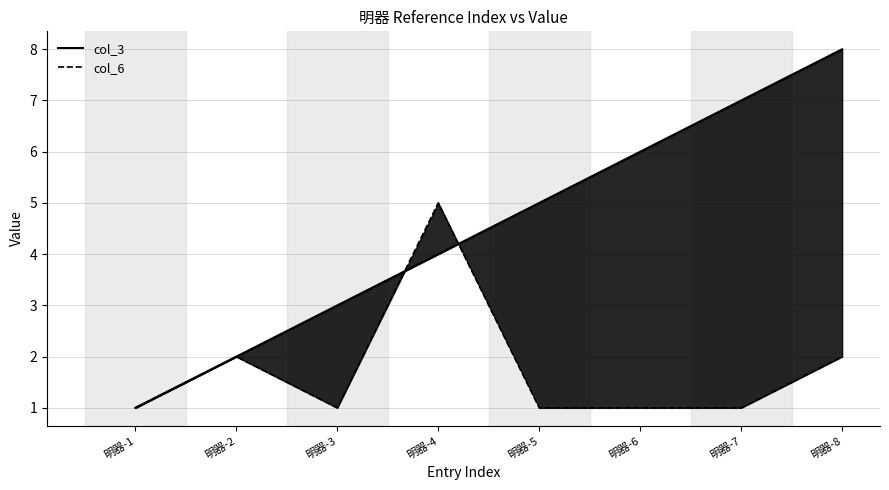

Reading left to right, transcribe all the data shown in this chart.

col_3: 1	2	3	4	5	6	7	8
col_6: 1	2	1	5	1	1	1	2